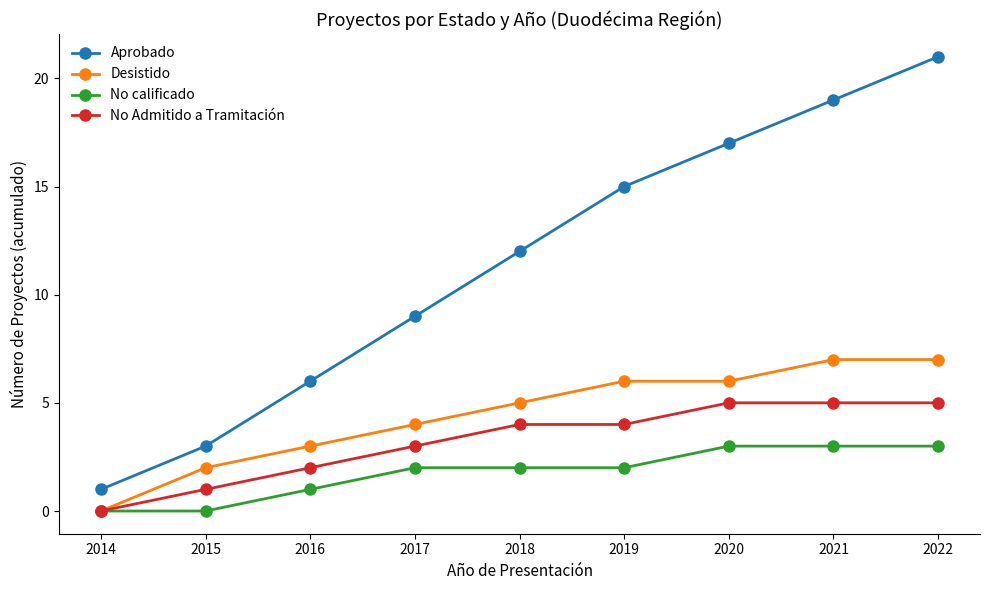

The No calificado series shows 1 at 2017. True or false?

False